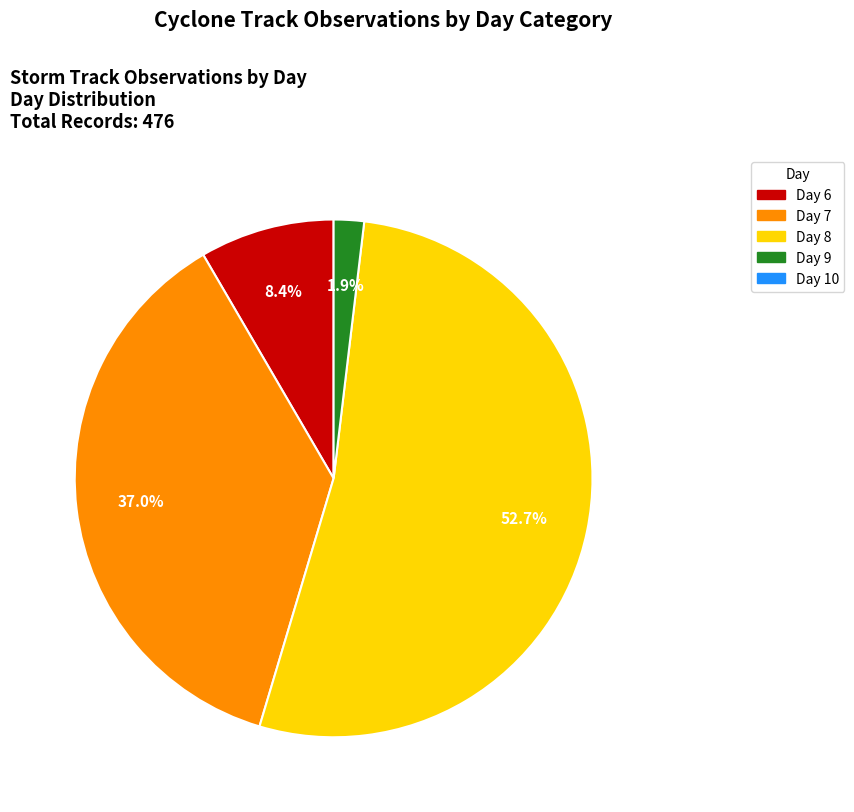

Does any single category account for the majority?

Yes